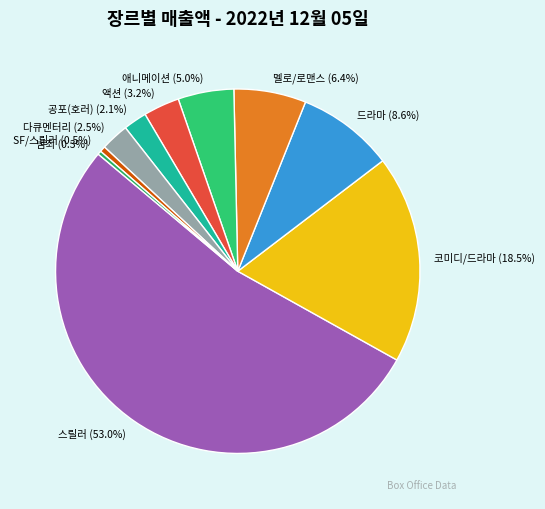

What is the total percentage of 공포(호러) and 다큐멘터리?

4.6%